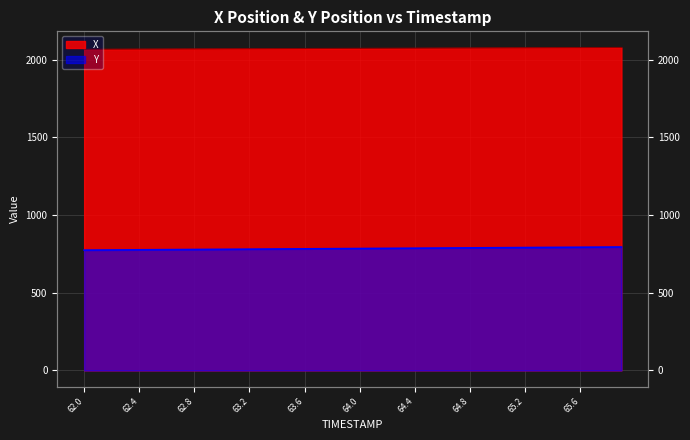

What is the difference between the maximum and second lowest values in the Y series?

19.6